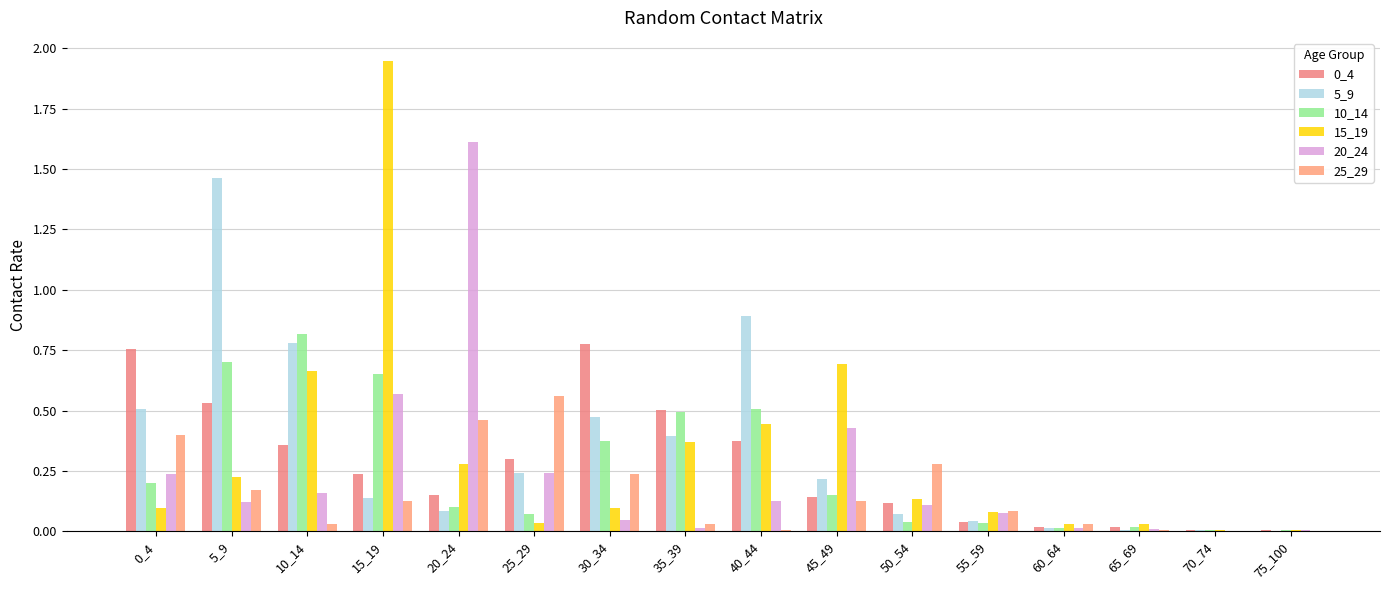

Which series has the widest spread of values?

15_19